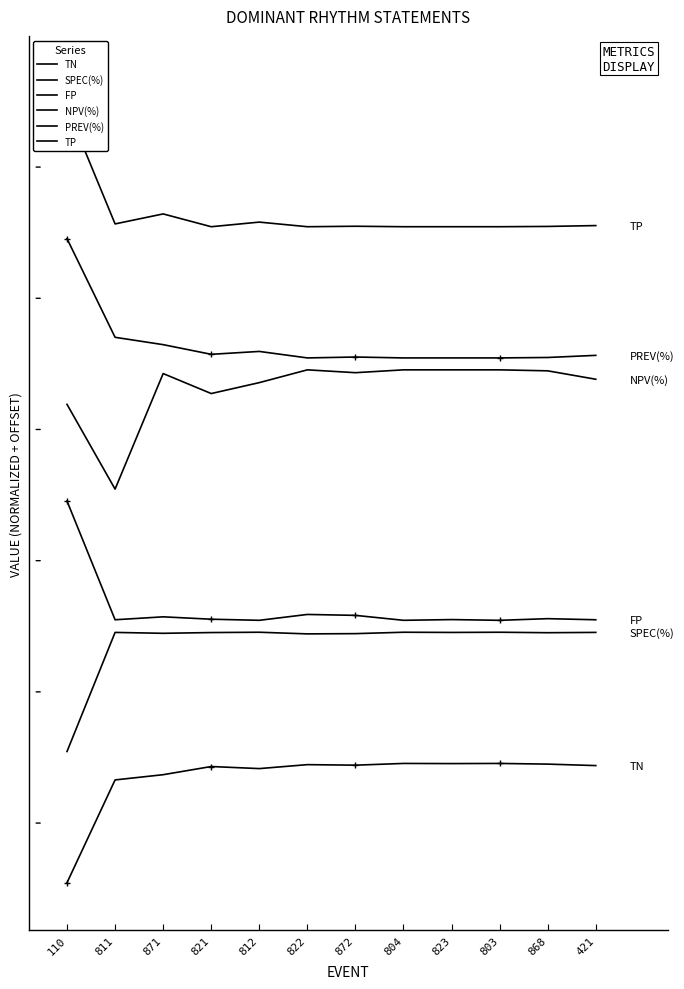

Is the value of TP at 811 greater than the value of FP at 812?

Yes